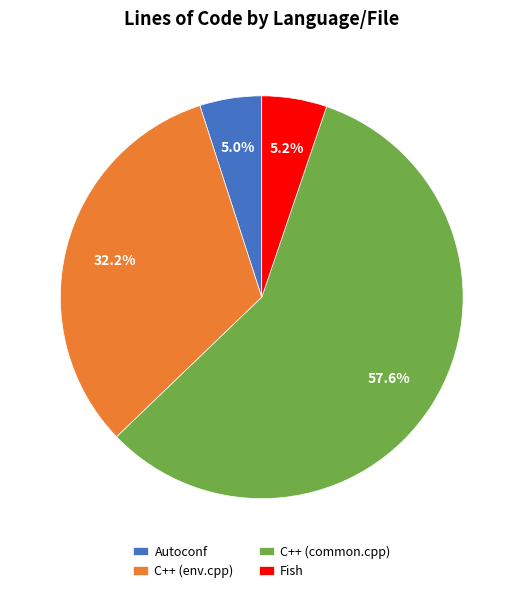

Approximately how many times larger is the value at Fish compared to C++ (common.cpp)?

0.1